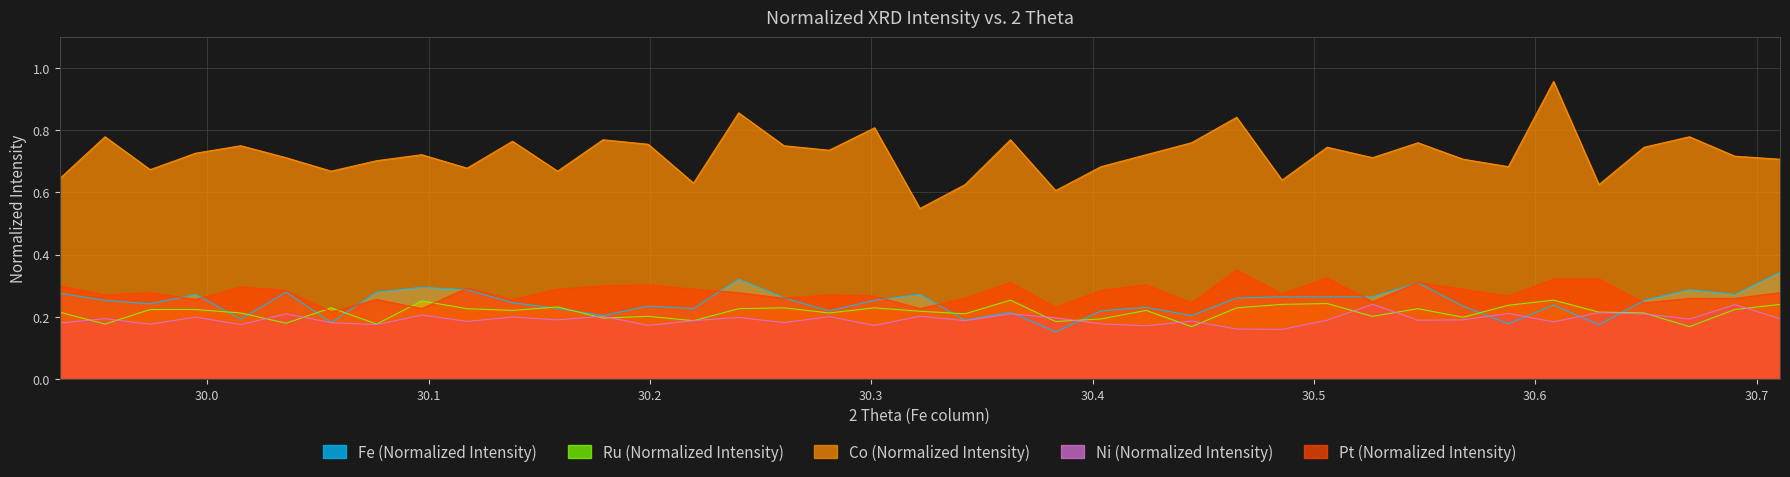

Which series has the largest total across all categories?

Co (Normalized Intensity)